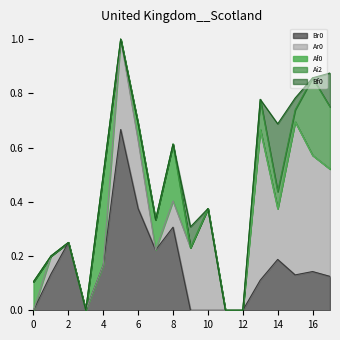

Which series has the largest total across all categories?

Ar0